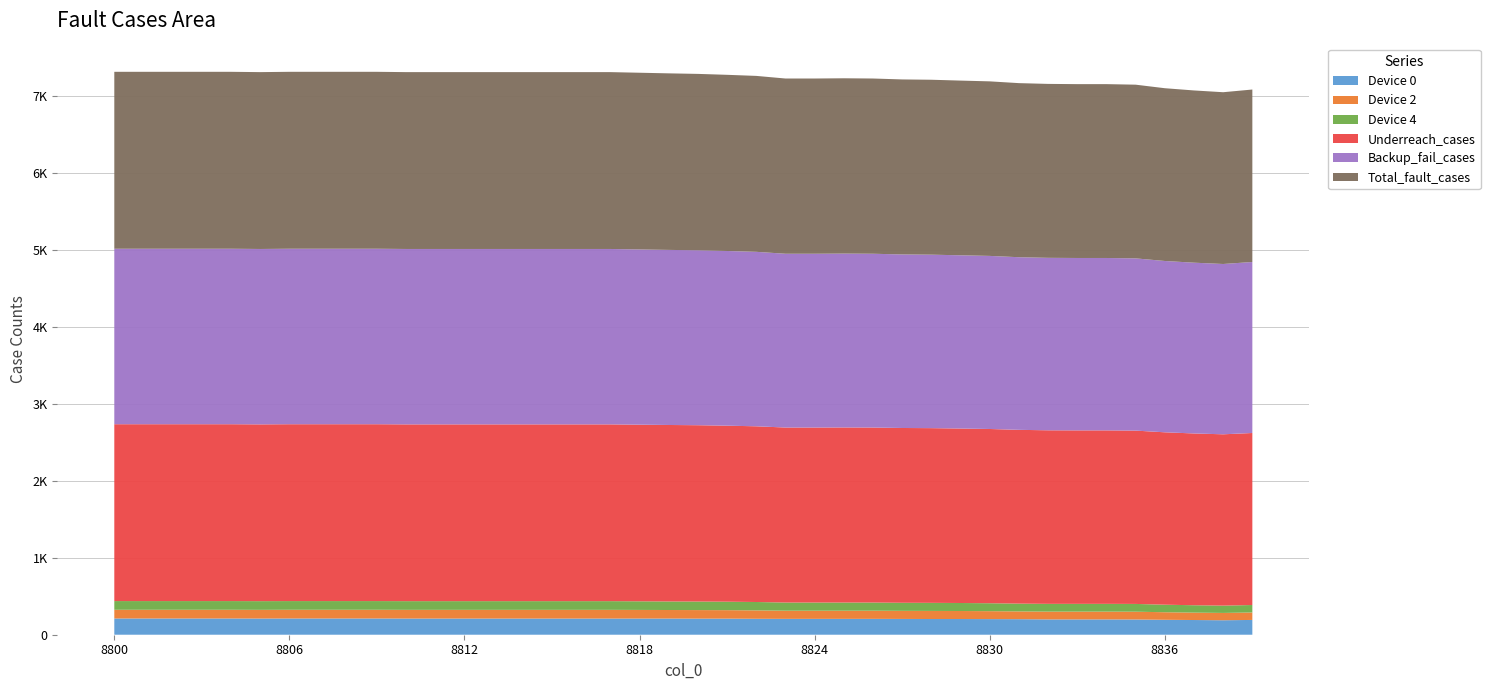

Reading left to right, transcribe all the data shown in this chart.

Device 0: 8800=211	8801=211	8802=211	8803=211	8804=211	8805=210	8806=211	8807=211	8808=211	8809=211	8810=210	8811=210	8812=210	8813=210	8814=210	8815=210	8816=210	8817=210	8818=210	8819=210	8820=209	8821=209	8822=207	8823=206	8824=206	8825=206	8826=206	8827=205	8828=204	8829=204	8830=203	8831=202	8832=199	8833=199	8834=199	8835=198	8836=194	8837=191	8838=188	8839=192
Device 2: 8800=113	8801=113	8802=113	8803=113	8804=113	8805=113	8806=113	8807=113	8808=113	8809=113	8810=113	8811=113	8812=113	8813=113	8814=113	8815=113	8816=113	8817=113	8818=112	8819=111	8820=111	8821=110	8822=109	8823=106	8824=106	8825=106	8826=106	8827=105	8828=105	8829=104	8830=103	8831=101	8832=101	8833=101	8834=101	8835=101	8836=98	8837=96	8838=95	8839=97
Device 4: 8800=113	8801=113	8802=113	8803=113	8804=113	8805=113	8806=113	8807=113	8808=113	8809=113	8810=113	8811=113	8812=113	8813=113	8814=113	8815=113	8816=113	8817=113	8818=112	8819=111	8820=111	8821=110	8822=109	8823=106	8824=106	8825=106	8826=106	8827=105	8828=105	8829=104	8830=103	8831=101	8832=101	8833=101	8834=101	8835=101	8836=98	8837=96	8838=95	8839=97
Underreach_cases: 8800=2297	8801=2297	8802=2297	8803=2297	8804=2297	8805=2296	8806=2297	8807=2297	8808=2297	8809=2297	8810=2296	8811=2296	8812=2296	8813=2296	8814=2296	8815=2296	8816=2296	8817=2296	8818=2294	8819=2292	8820=2290	8821=2286	8822=2282	8823=2273	8824=2273	8825=2274	8826=2273	8827=2270	8828=2269	8829=2266	8830=2263	8831=2257	8832=2254	8833=2253	8834=2253	8835=2251	8836=2239	8837=2231	8838=2225	8839=2234
Backup_fail_cases: 8800=2279	8801=2279	8802=2279	8803=2279	8804=2279	8805=2278	8806=2279	8807=2279	8808=2279	8809=2279	8810=2278	8811=2278	8812=2278	8813=2278	8814=2278	8815=2278	8816=2278	8817=2278	8818=2276	8819=2274	8820=2272	8821=2269	8822=2266	8823=2257	8824=2257	8825=2258	8826=2257	8827=2254	8828=2253	8829=2250	8830=2248	8831=2242	8832=2240	8833=2239	8834=2239	8835=2237	8836=2225	8837=2218	8838=2212	8839=2221
Total_fault_cases: 8800=2298	8801=2298	8802=2298	8803=2298	8804=2298	8805=2297	8806=2298	8807=2298	8808=2298	8809=2298	8810=2297	8811=2297	8812=2297	8813=2297	8814=2297	8815=2297	8816=2297	8817=2297	8818=2295	8819=2293	8820=2291	8821=2288	8822=2285	8823=2276	8824=2276	8825=2277	8826=2276	8827=2273	8828=2272	8829=2269	8830=2267	8831=2261	8832=2259	8833=2258	8834=2258	8835=2256	8836=2244	8837=2237	8838=2231	8839=2240